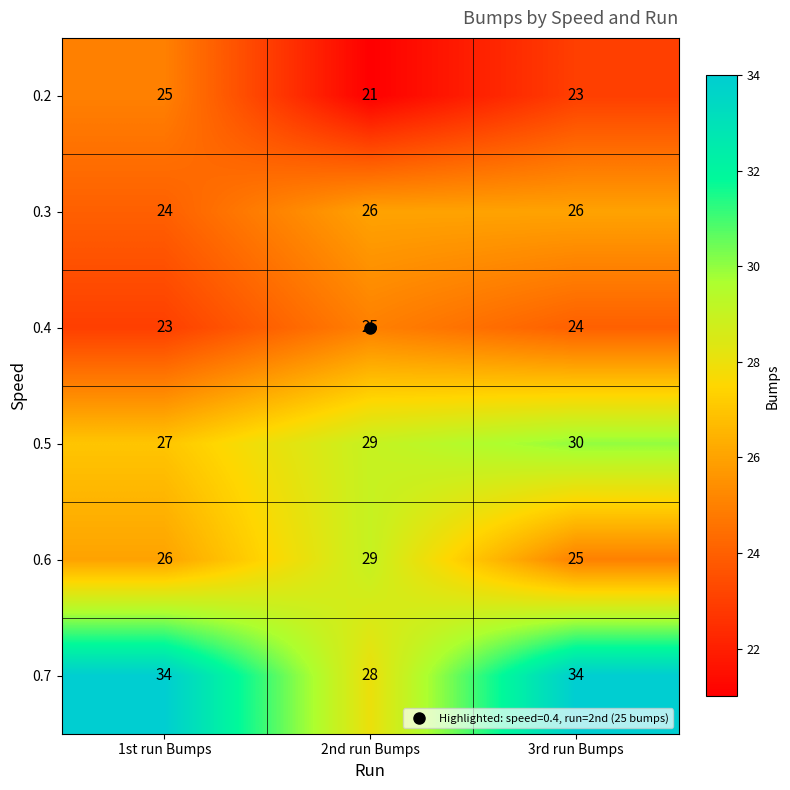

Count the 0.2 values in the range 21 to 25.

3